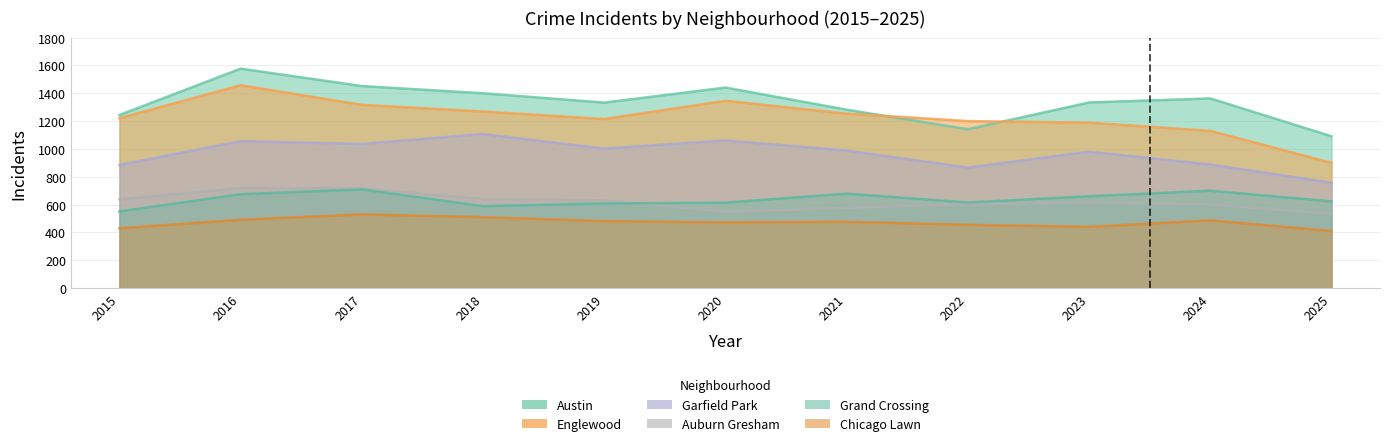

True or false: Englewood and Auburn Gresham intersect in this chart.

False